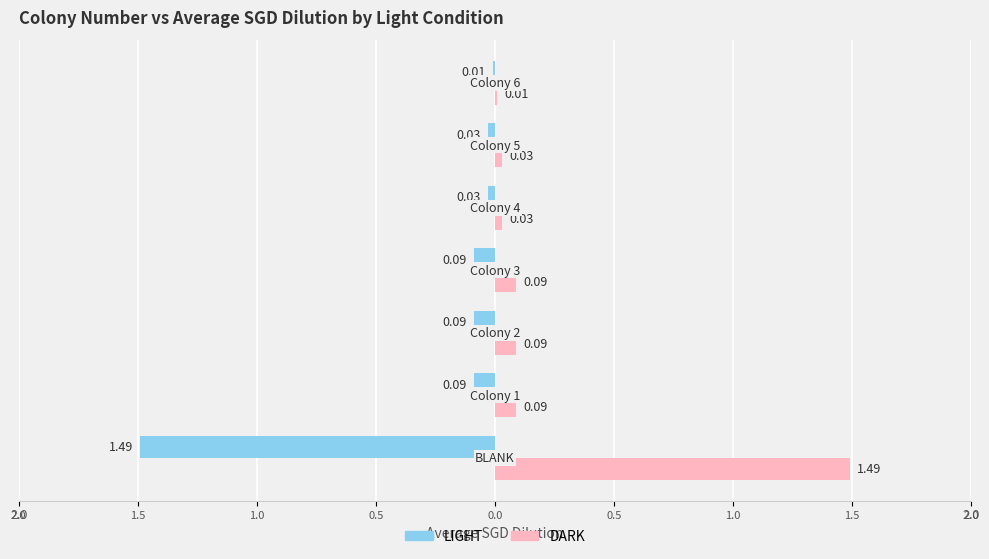

Rank the series by their maximum value, from highest to lowest.

DARK, LIGHT